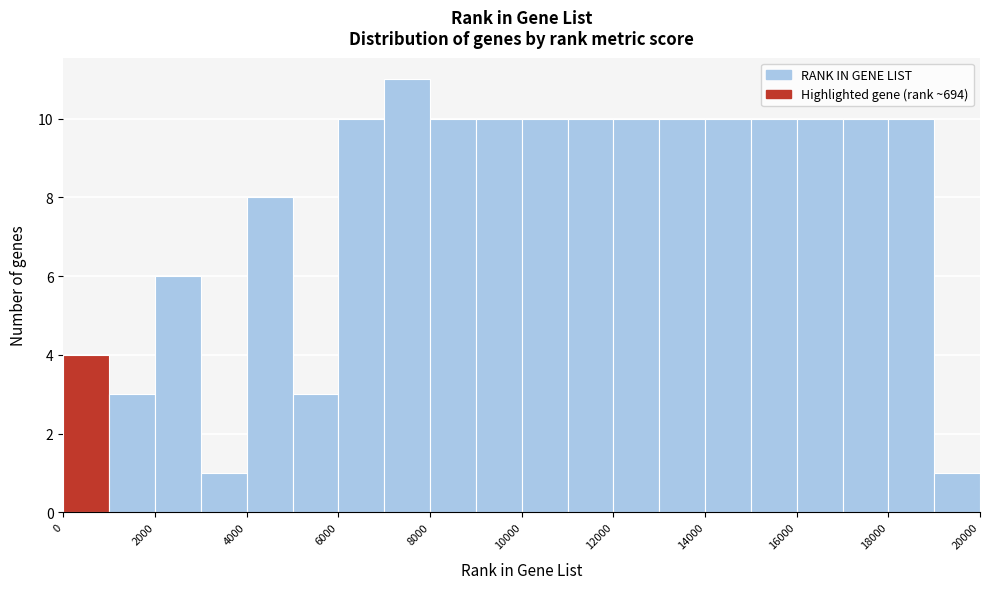

Reading left to right, list every bar in this chart as the range it spans on the x-axis followed by its height. The values are not printed on the chart, so give them approximately, as read against the axis.

0 to 1000: 4
1000 to 2000: 3
2000 to 3000: 6
3000 to 4000: 1
4000 to 5000: 8
5000 to 6000: 3
6000 to 7000: 10
7000 to 8000: 11
8000 to 9000: 10
9000 to 10000: 10
10000 to 11000: 10
11000 to 12000: 10
12000 to 13000: 10
13000 to 14000: 10
14000 to 15000: 10
15000 to 16000: 10
16000 to 17000: 10
17000 to 18000: 10
18000 to 19000: 10
19000 to 20000: 1